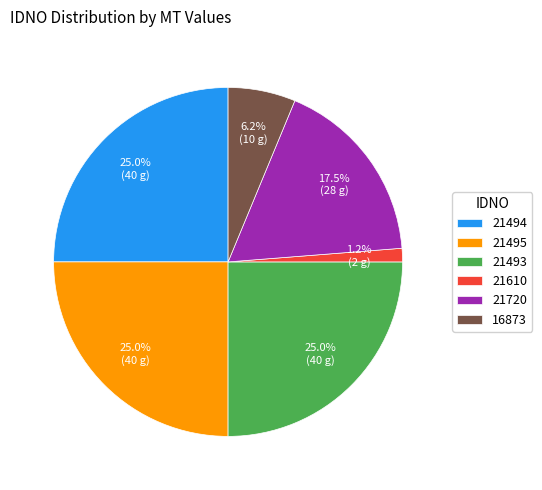

Is there a majority slice in this chart?

No